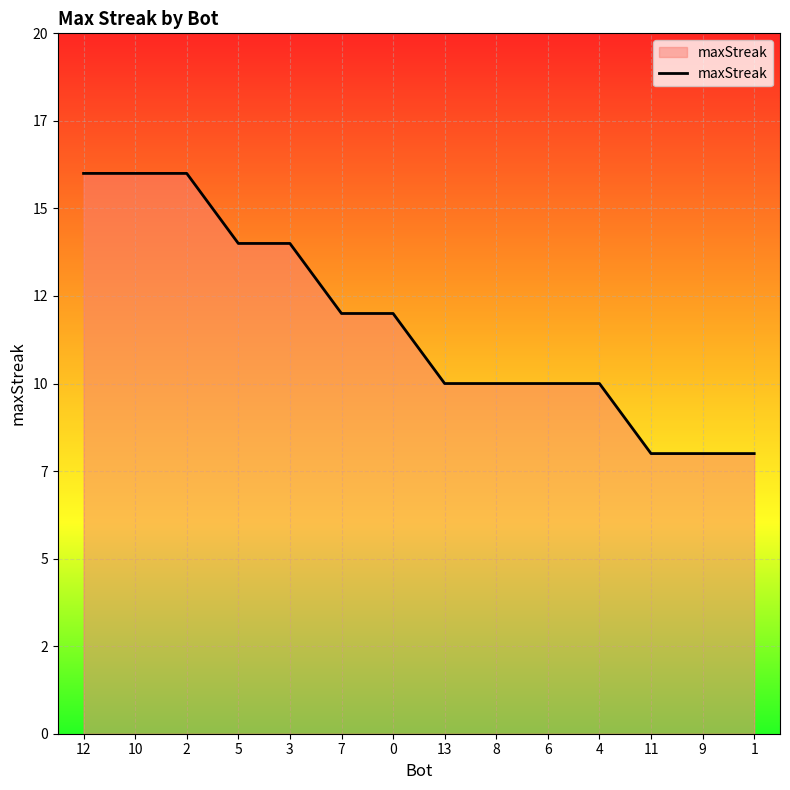

What is the value of the 1st point from the left?

16